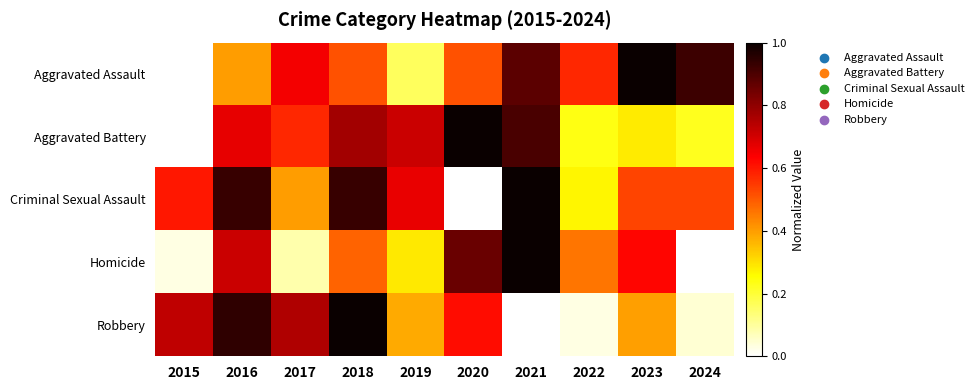

At which category is the sum across all series the highest?

2021